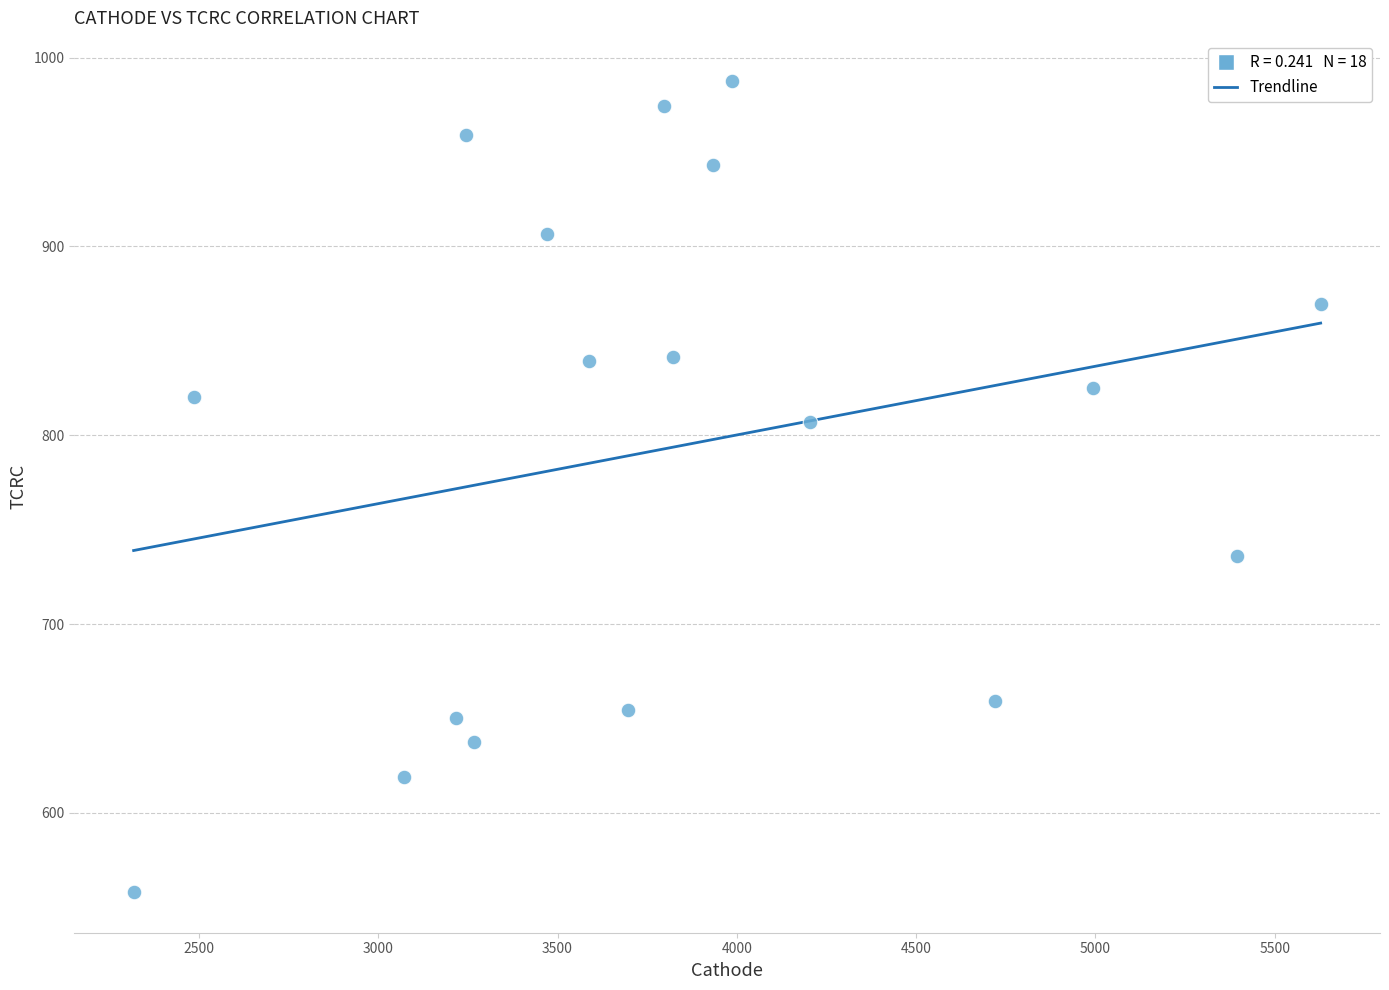

What is the range of X values (max minus min)?

3309.9